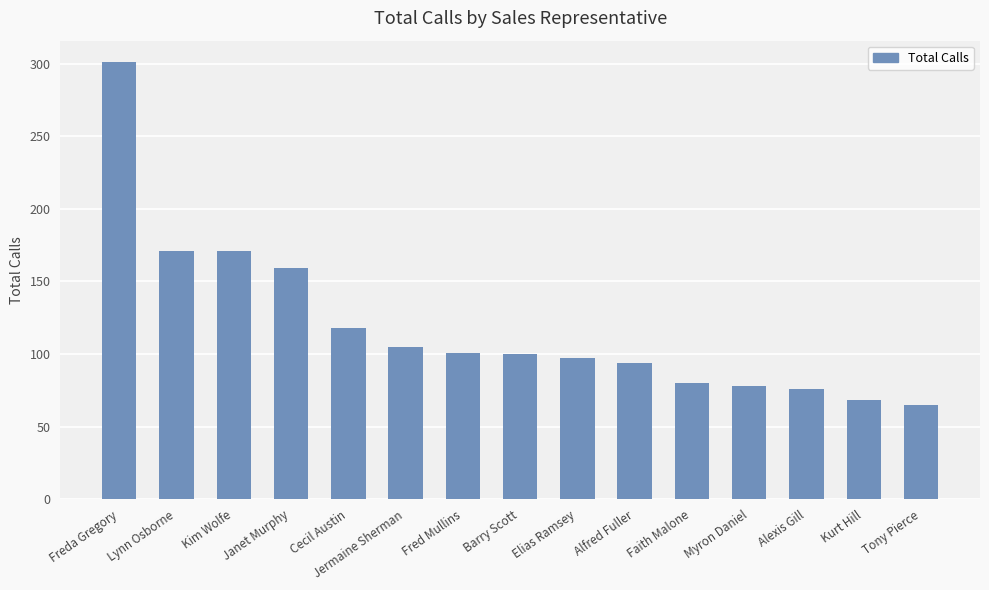

How many data points are less than 100?

7